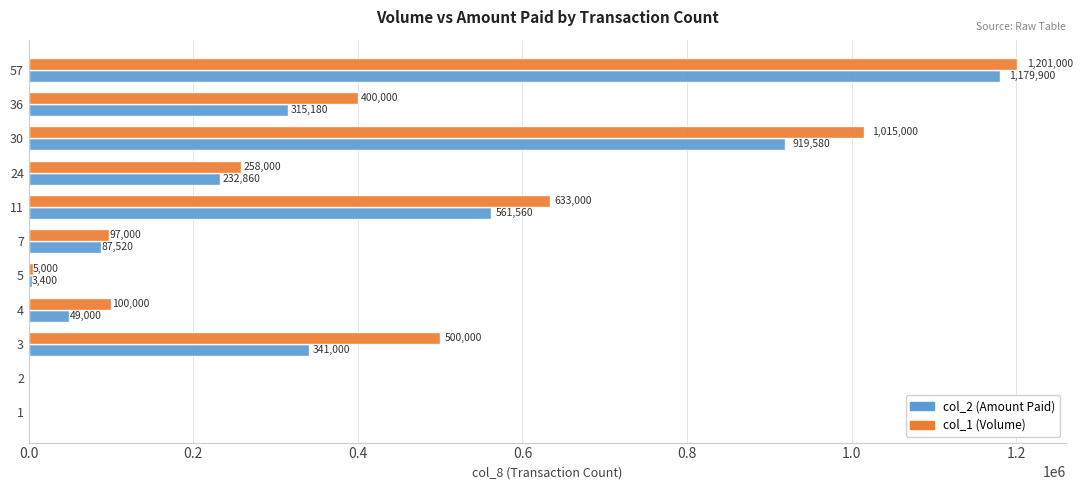

What is the sum of all col_2 (Amount Paid) values?

3690000